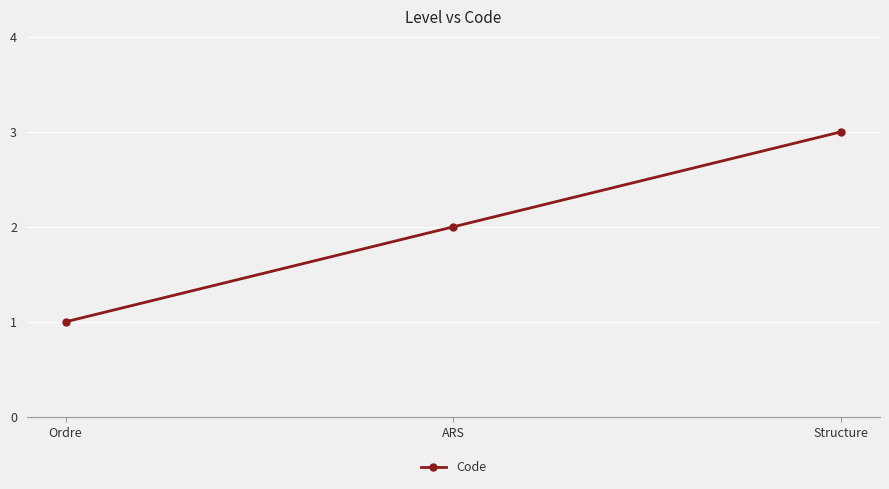

Reading left to right, extract all data points from this chart.

Ordre=1	ARS=2	Structure=3